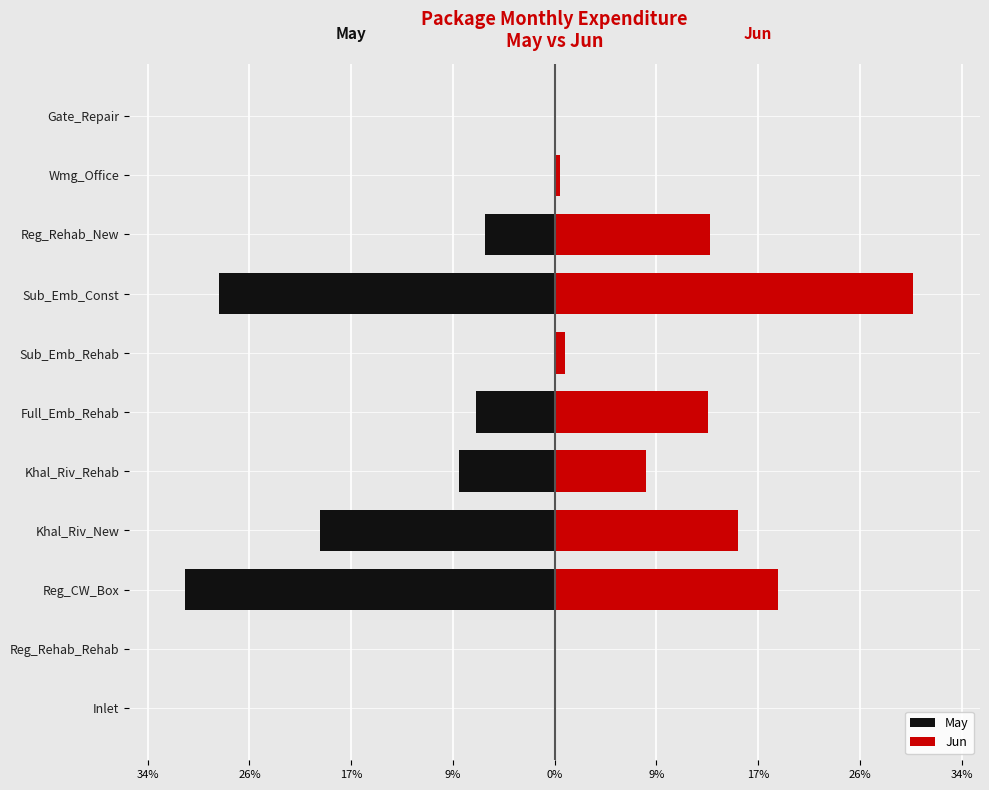

True or false: May has a value of -8.1 at Khal_Riv_Rehab.

True